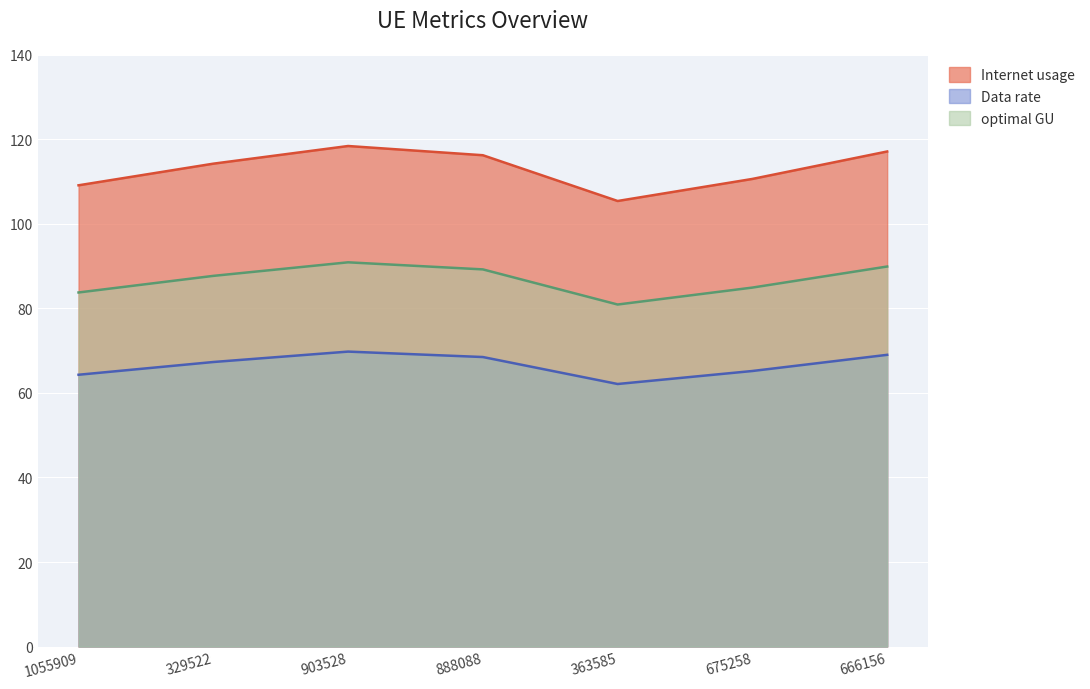

Which category has the lowest value across all series?

363585